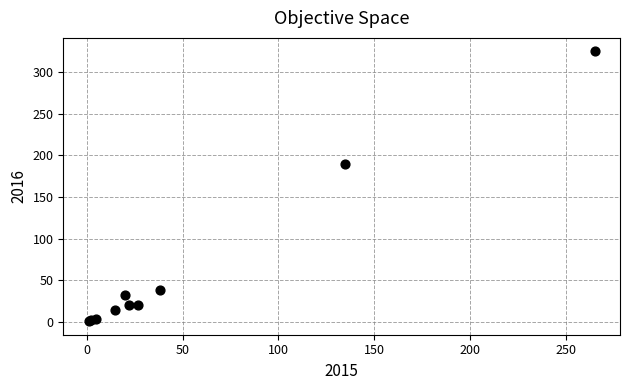

What Y value in the scatter plot is closest to 163?

190